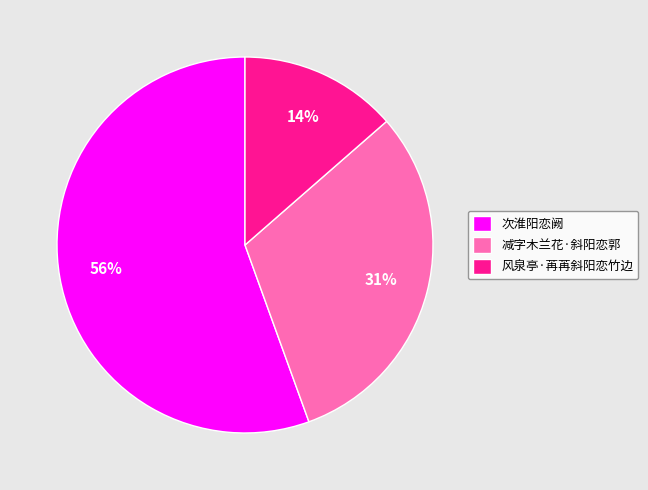

How many slices are in this pie chart?

3